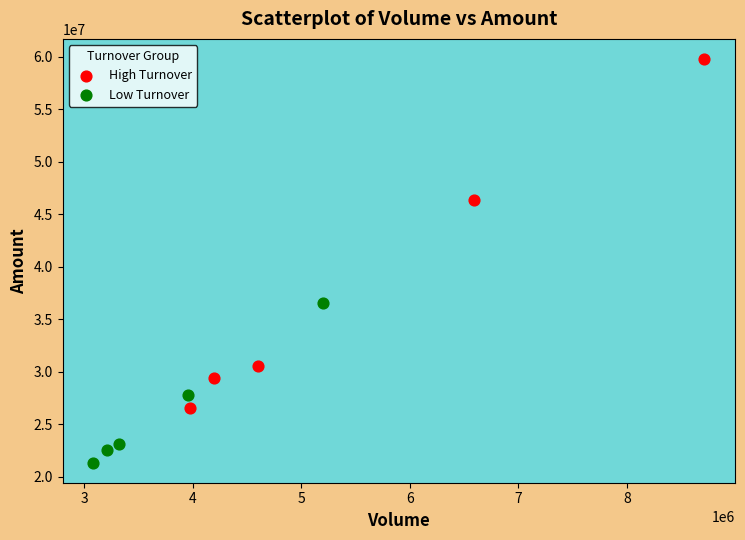

Which series has the widest spread of Y values?

High Turnover